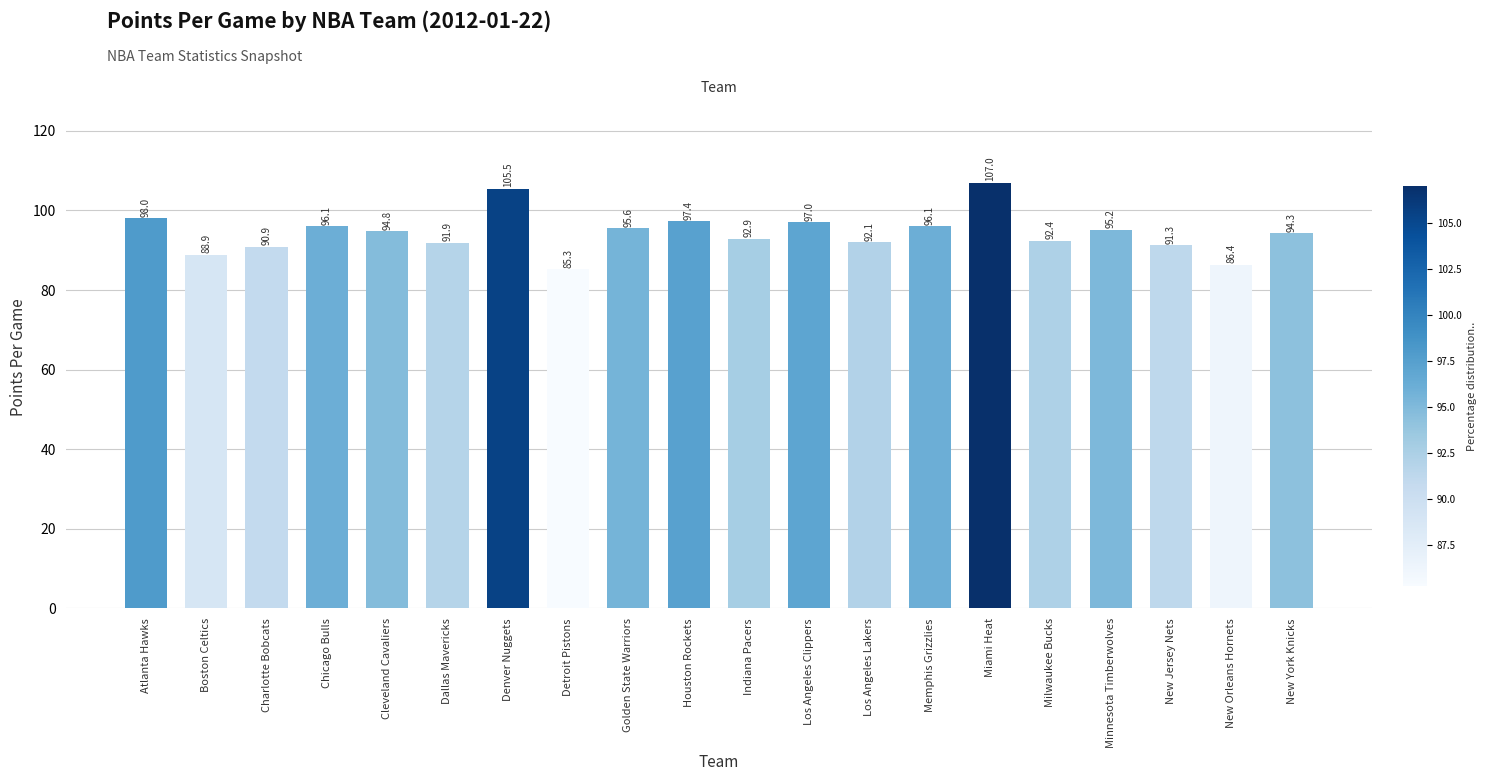

At which category does the chart reach its minimum across all series?

Detroit Pistons